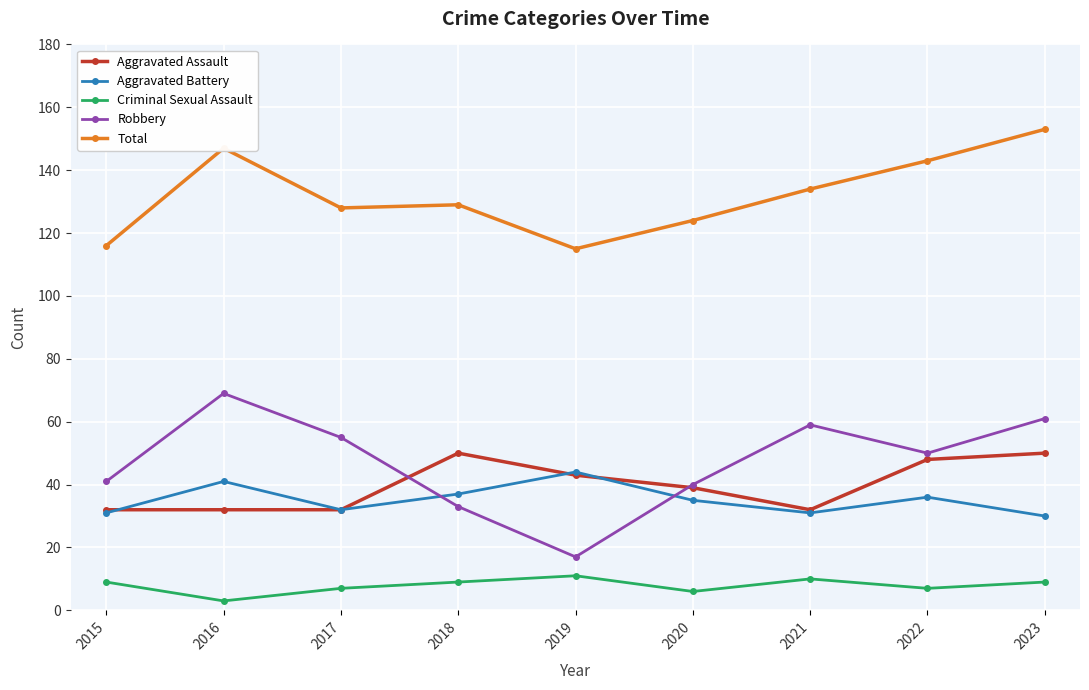

After their last crossing, which series has the higher values: Robbery or Aggravated Assault?

Robbery